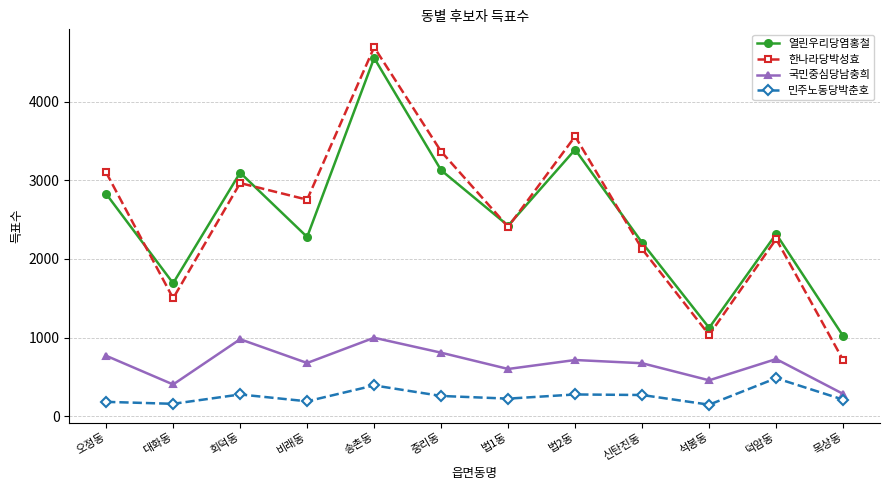

What is the spread (max minus min) of values at 신탄진동?

1936